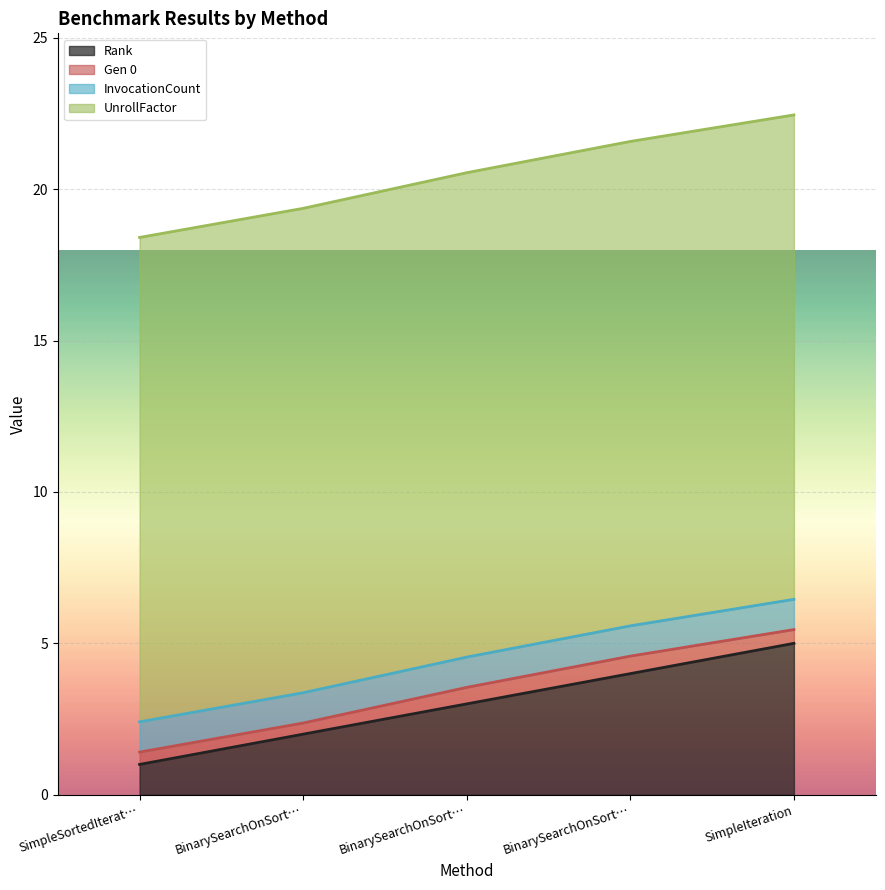

What is the label of the 4th point from the right?

BinarySearchOnSortedArray